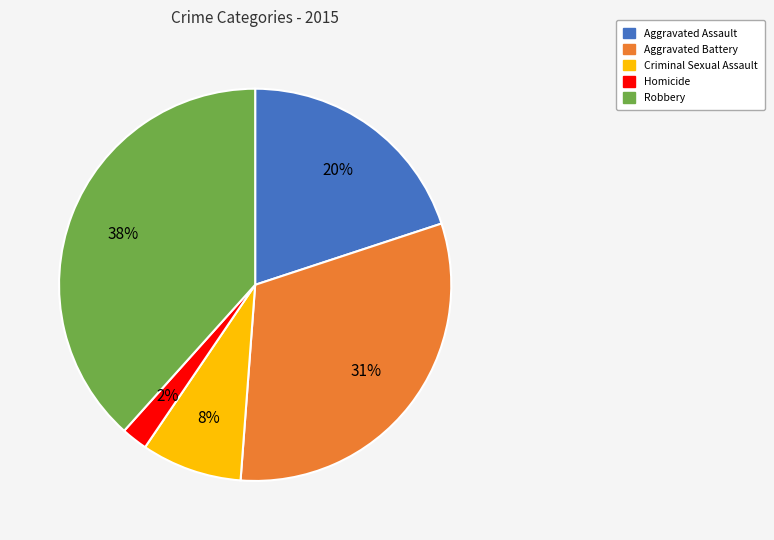

Between Robbery and Aggravated Battery, which is larger?

Robbery